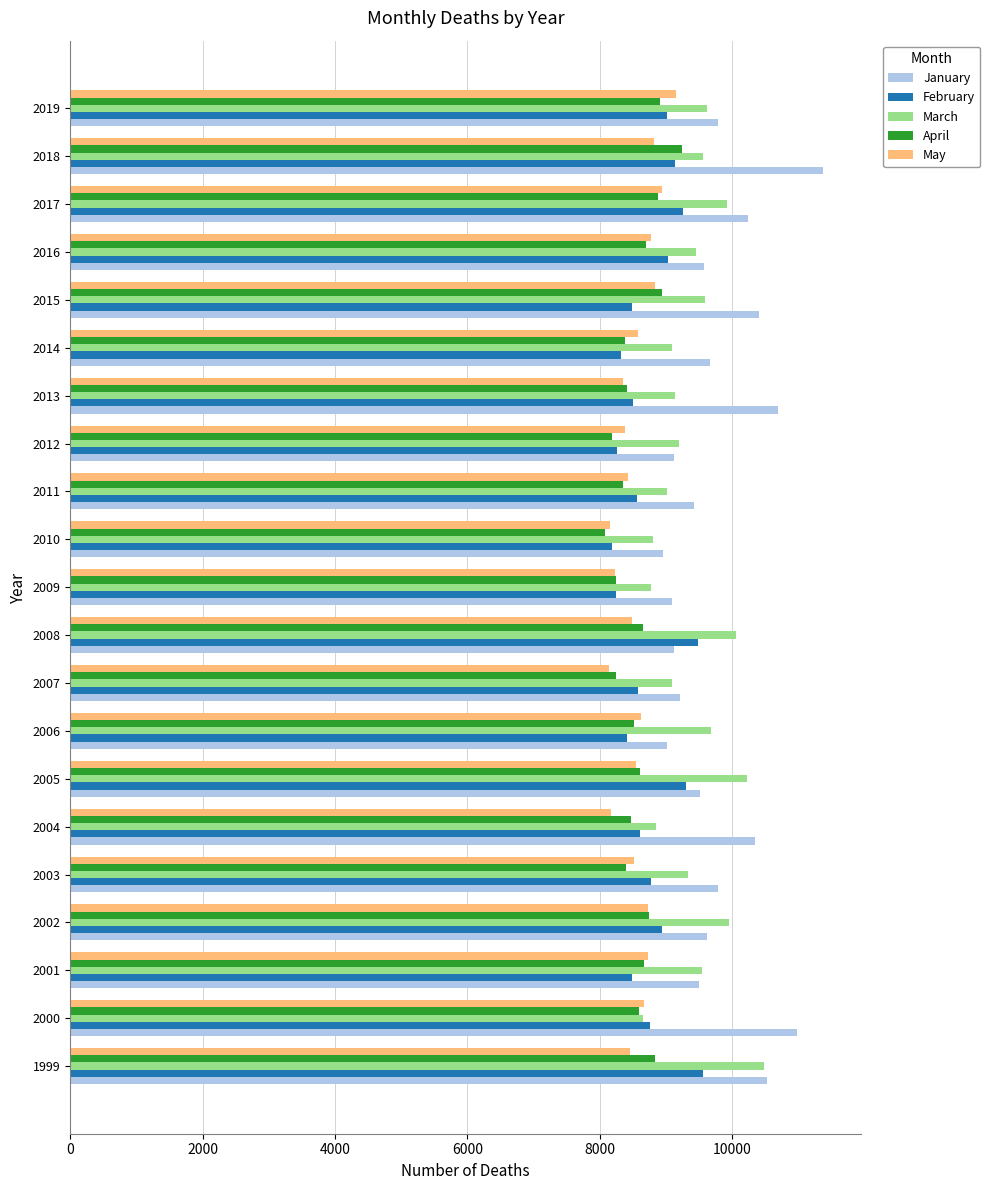

What is the difference between the maximum and minimum values in the January series?

2426